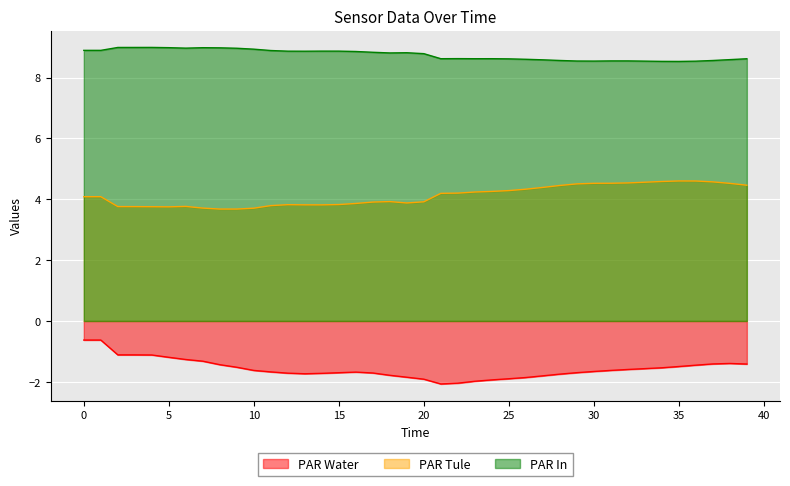

Rank the series by their maximum value, from highest to lowest.

PAR In, PAR Tule, PAR Water